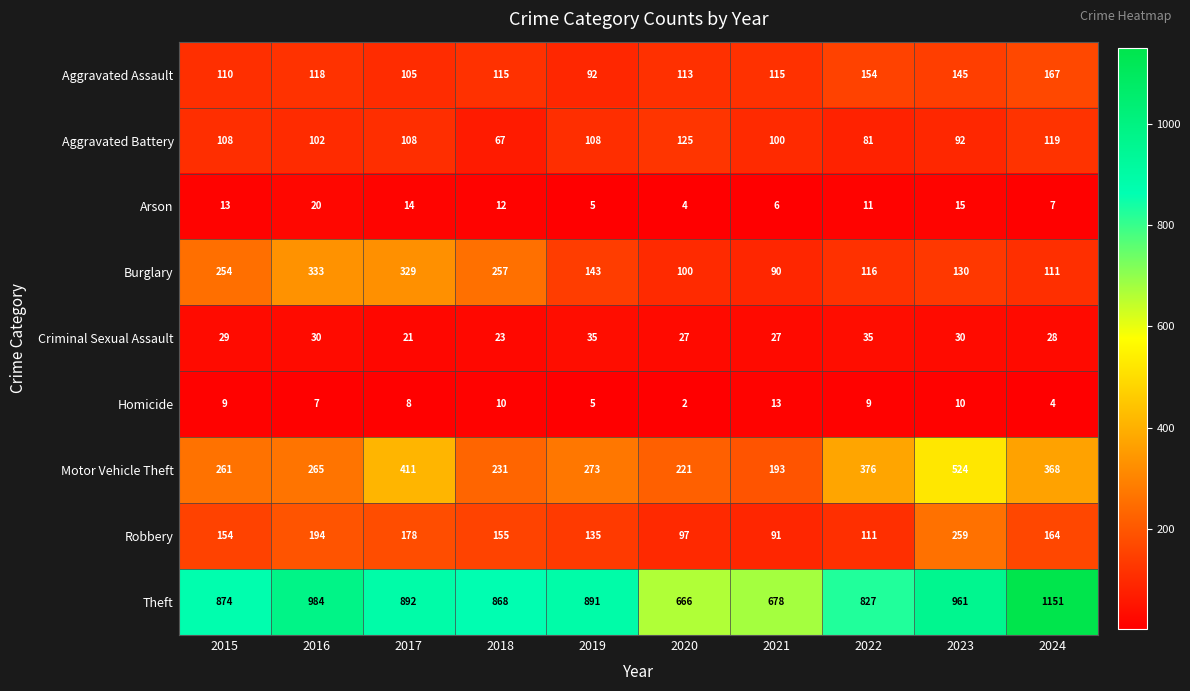

Count the number of categories in the chart.

10